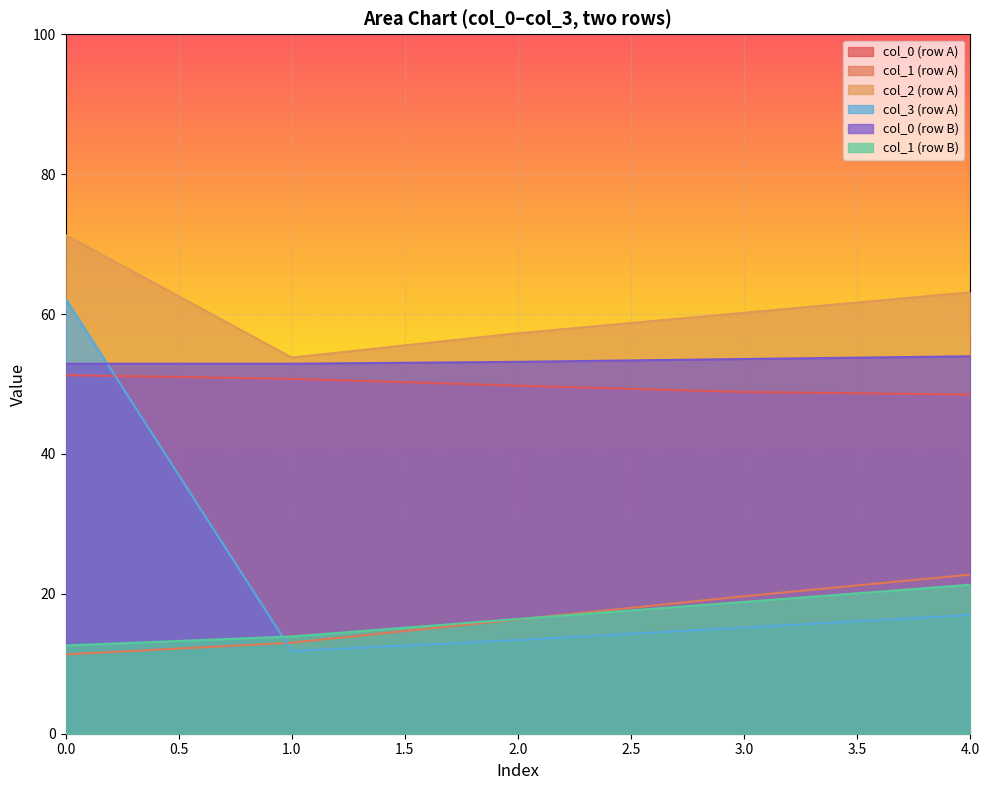

Is it true that col_1 (row A) equals 22.7 at 4.0?

True